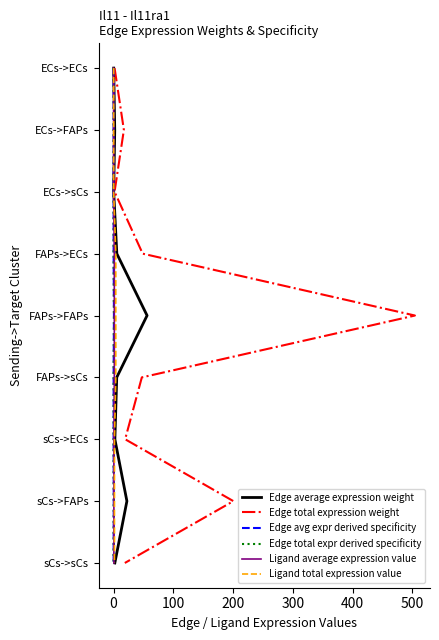

True or false: Ligand average expression value and Edge total expression weight intersect in this chart.

False